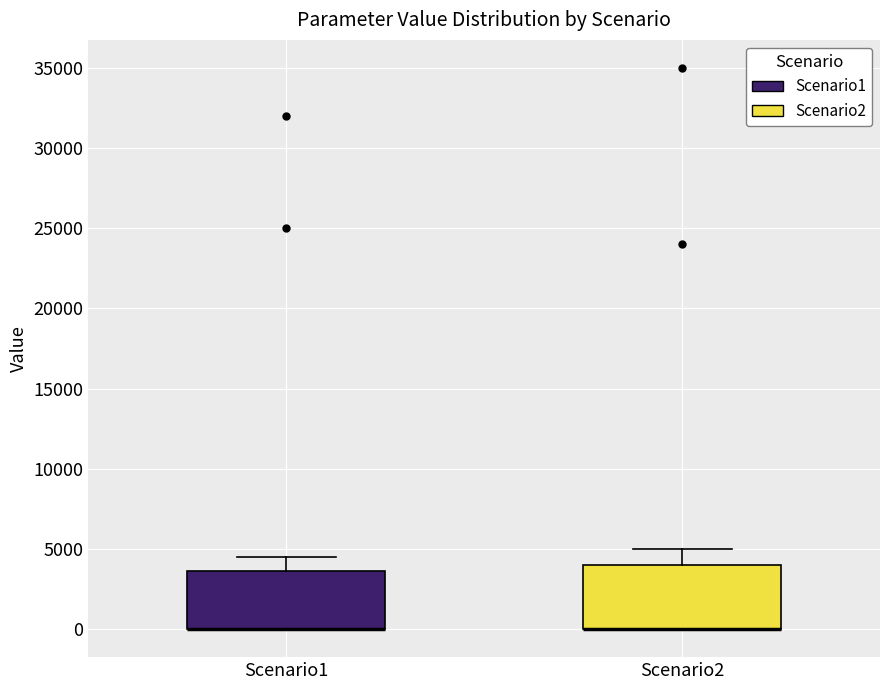

Where is the lower edge of the box for Scenario2 on the y-axis? The values are not printed on the chart, so give them approximately, as read against the axis.

0